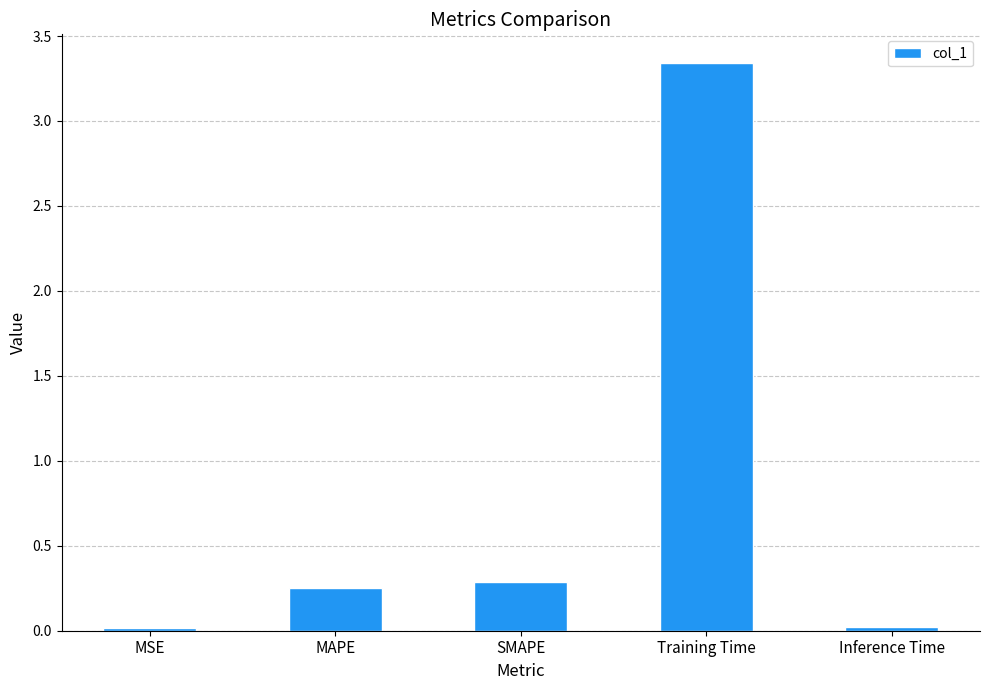

What position from the left is SMAPE?

3